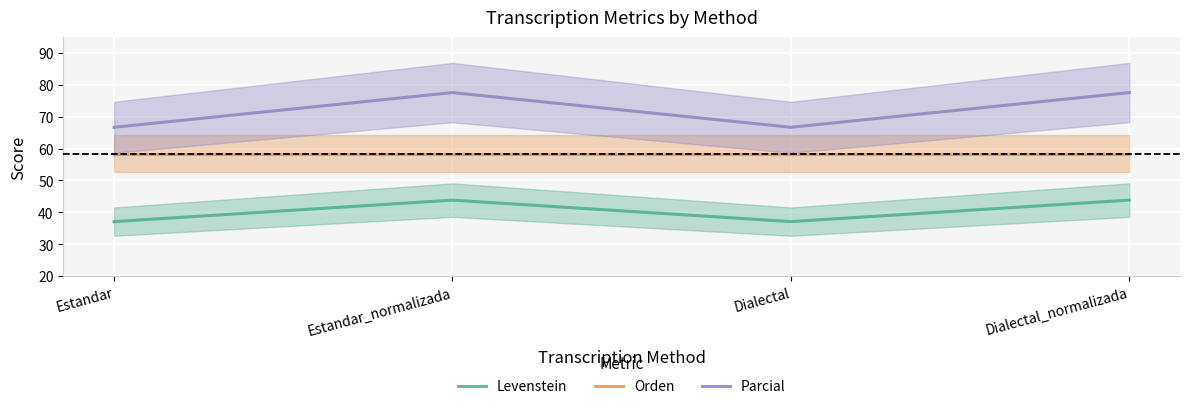

What is the value of the Parcial point at the 3rd from the left?

66.7